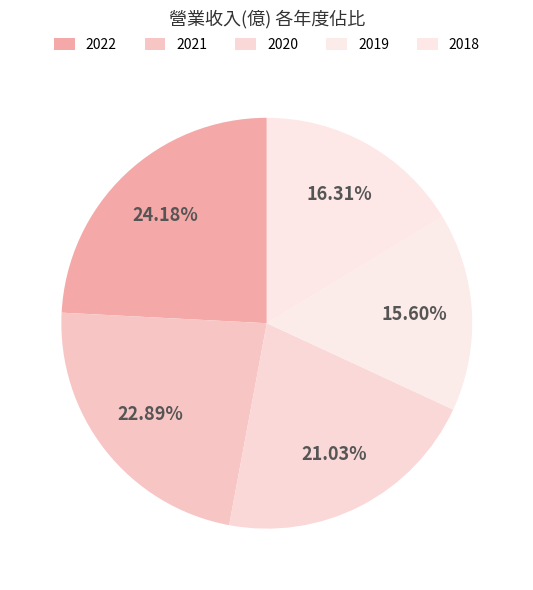

Is 2020 the majority of the pie?

No